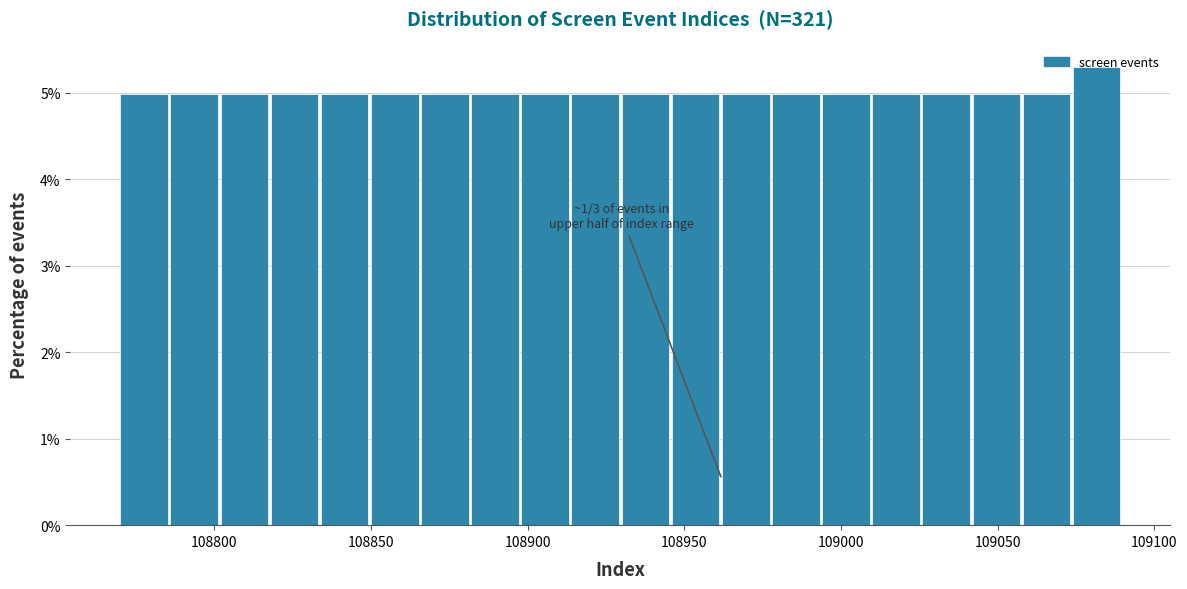

Around what value on the x-axis is the tallest bar? Give the approximate position of its centre, as read against the axis.

109080